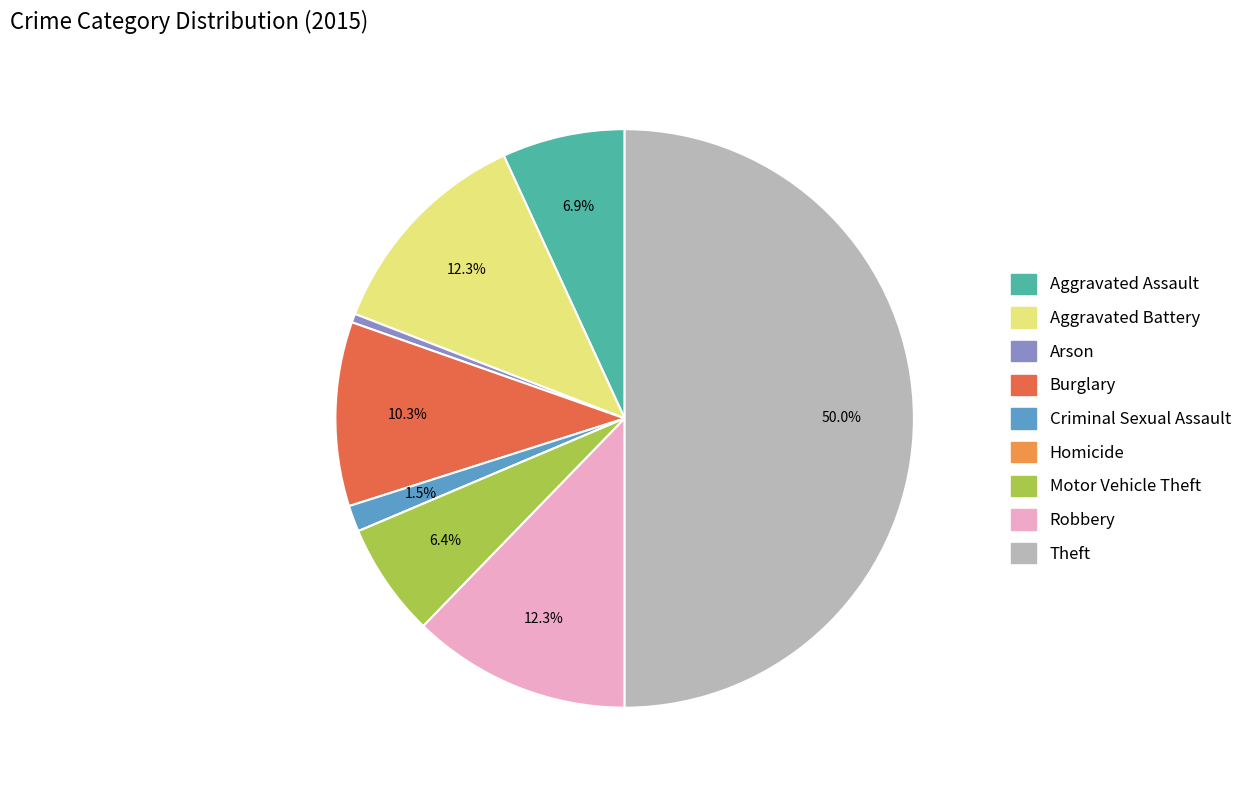

The Motor Vehicle Theft slice represents 1% of the pie. True or false?

False